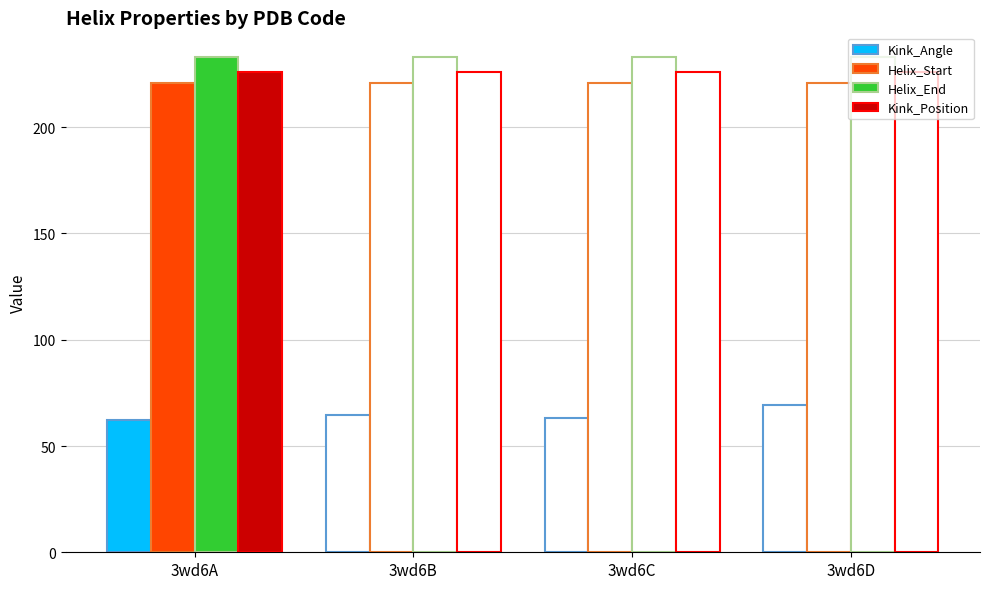

Count the number of categories in the chart.

4